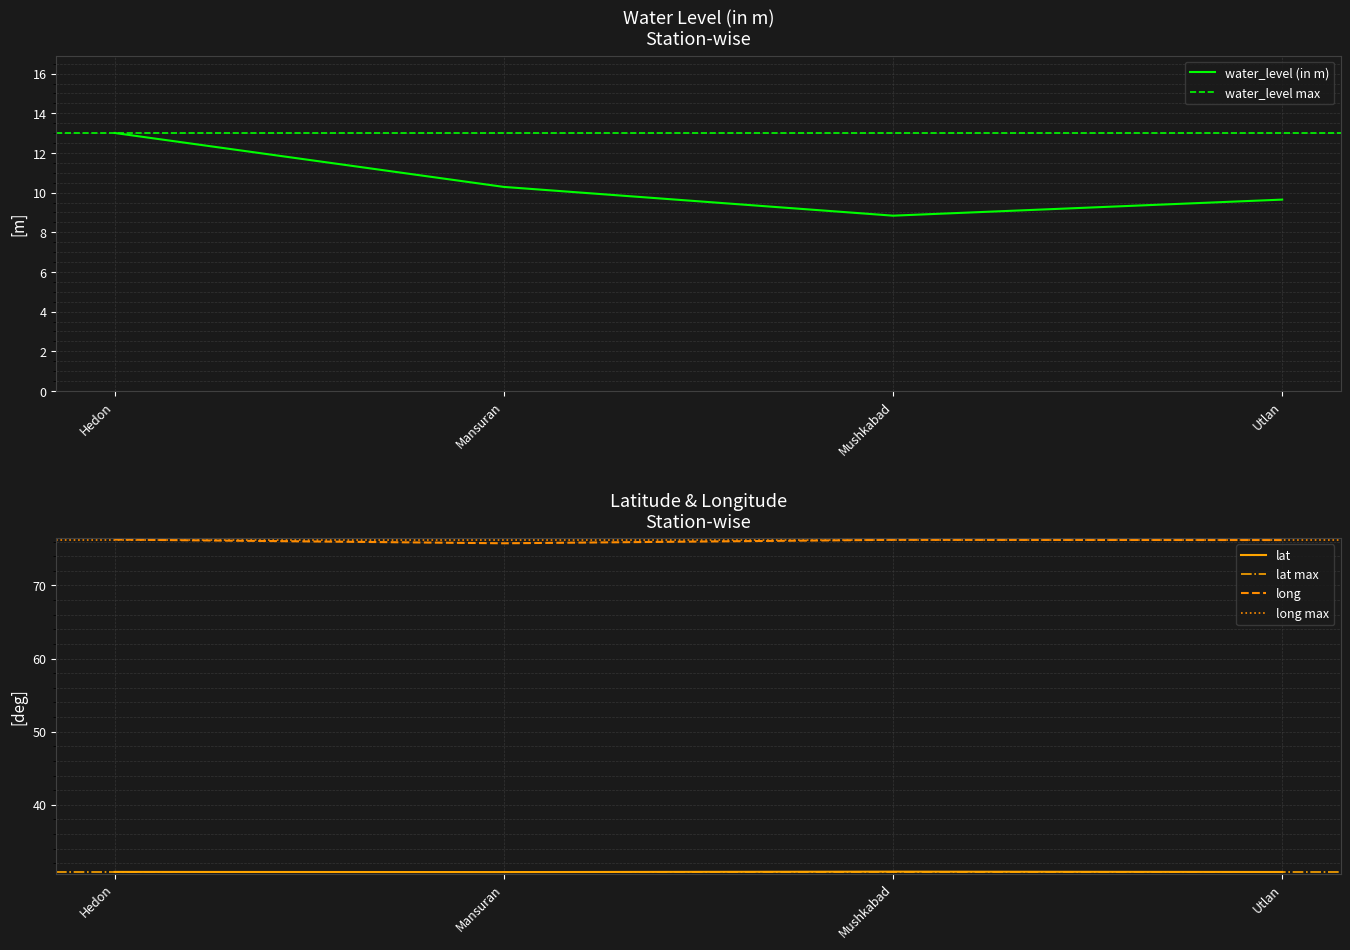

Between Mushkabad and Utlan, which series saw the biggest shift?

water_level (in m)